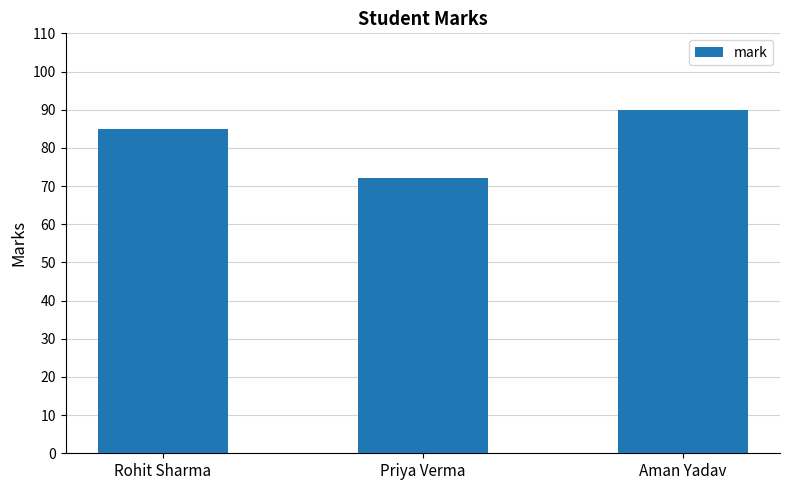

Reading left to right, extract all data points from this chart.

Rohit Sharma=85	Priya Verma=72	Aman Yadav=90